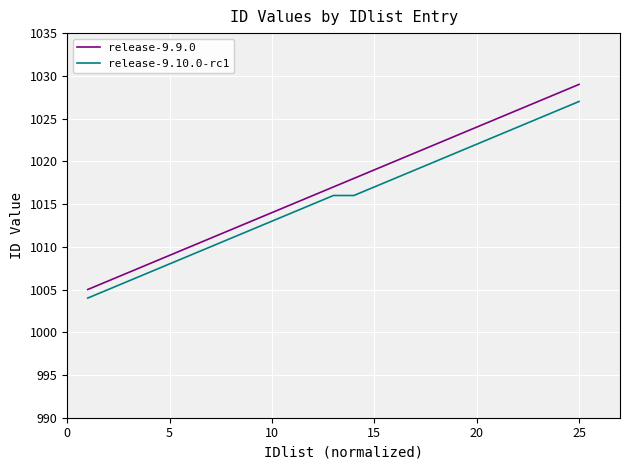

True or false: release-9.10.0-rc1 and release-9.9.0 intersect in this chart.

False